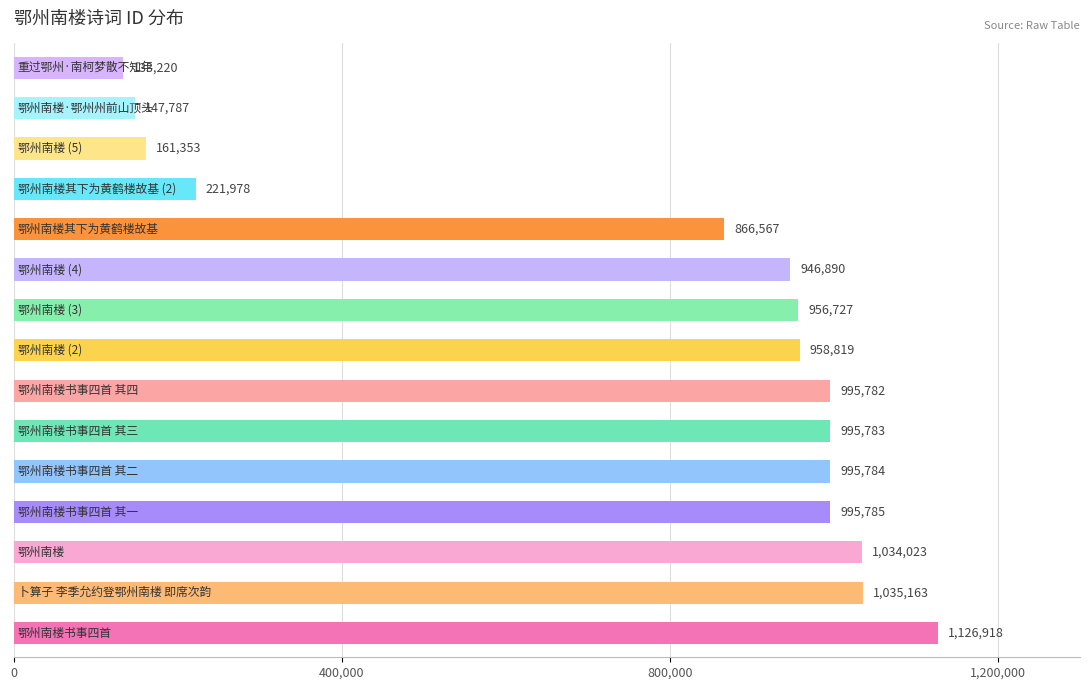

What is the sum of all values?

11572579